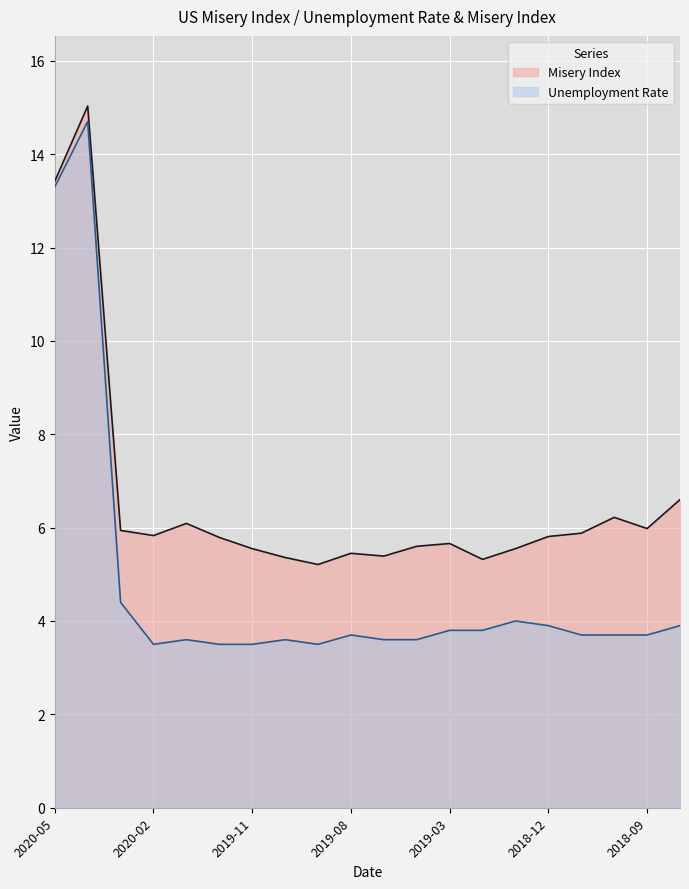

At which category is the sum across all series the highest?

2020-04